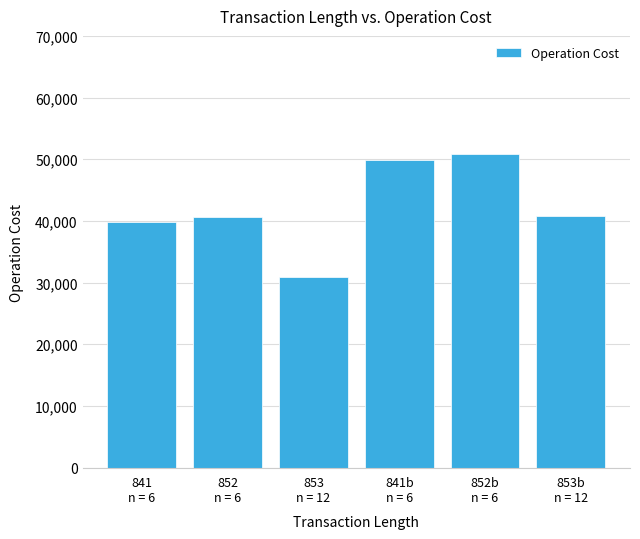

Read the value at 853
n = 12, to the nearest 10.

30840